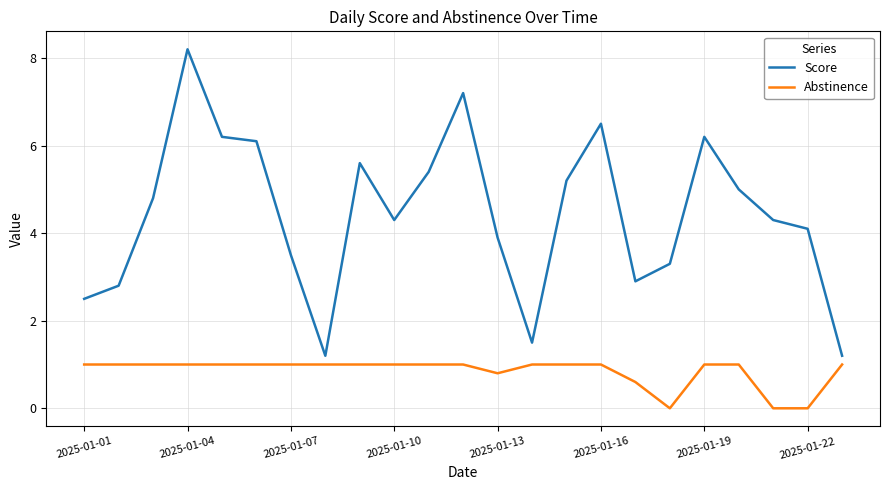

True or false: Score and Abstinence cross at least once.

False